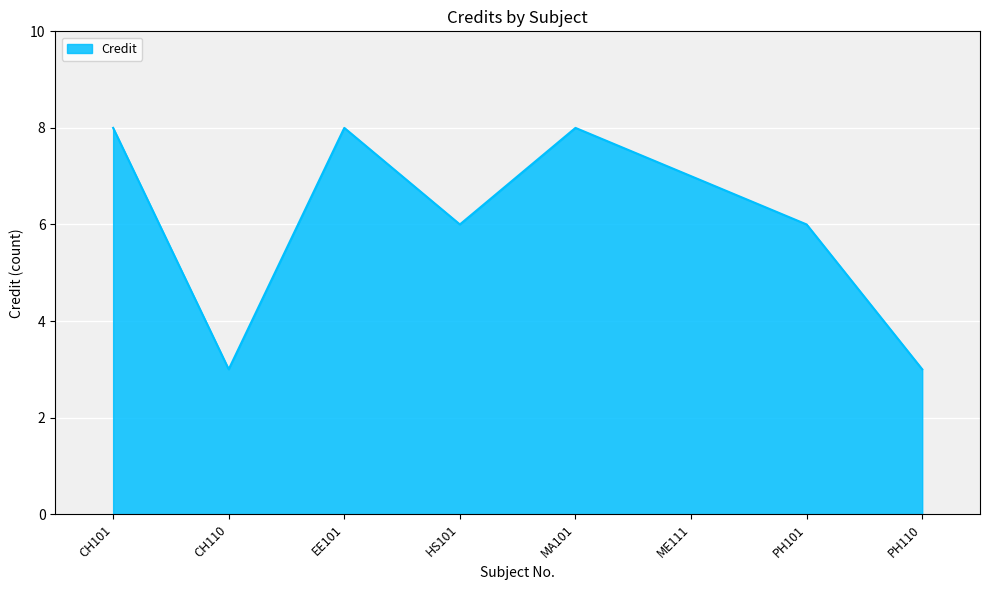

Where is the first local minimum?

CH110